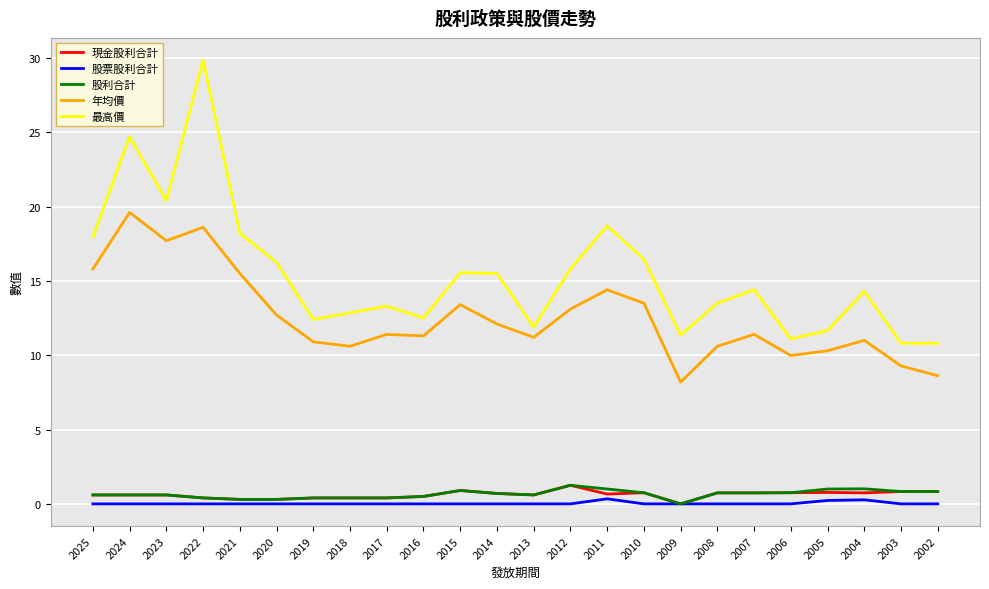

What is the sum of the 股票股利合計 values at 2010 and 2004?

0.3